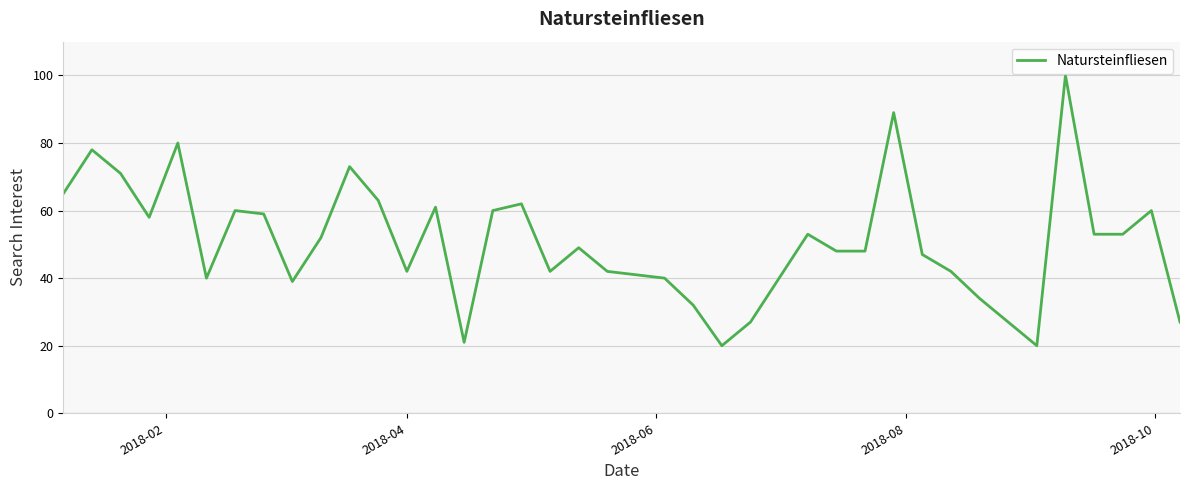

What is the smallest value displayed?

20